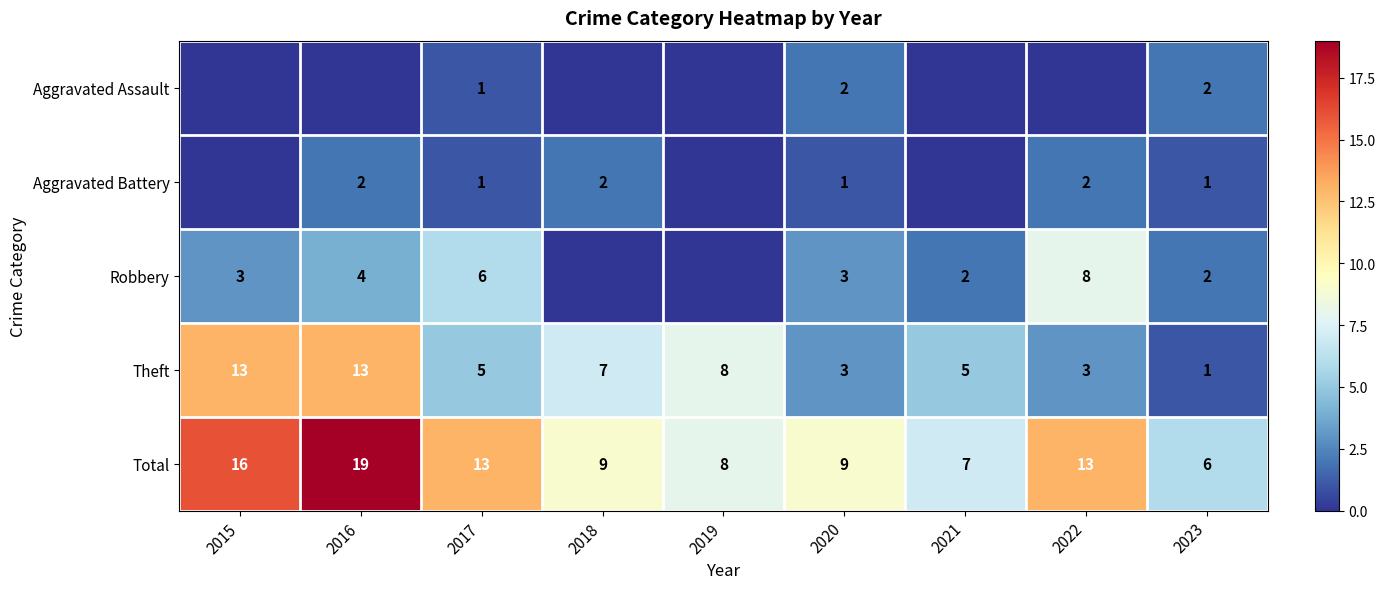

Which series has the widest spread of values?

Total